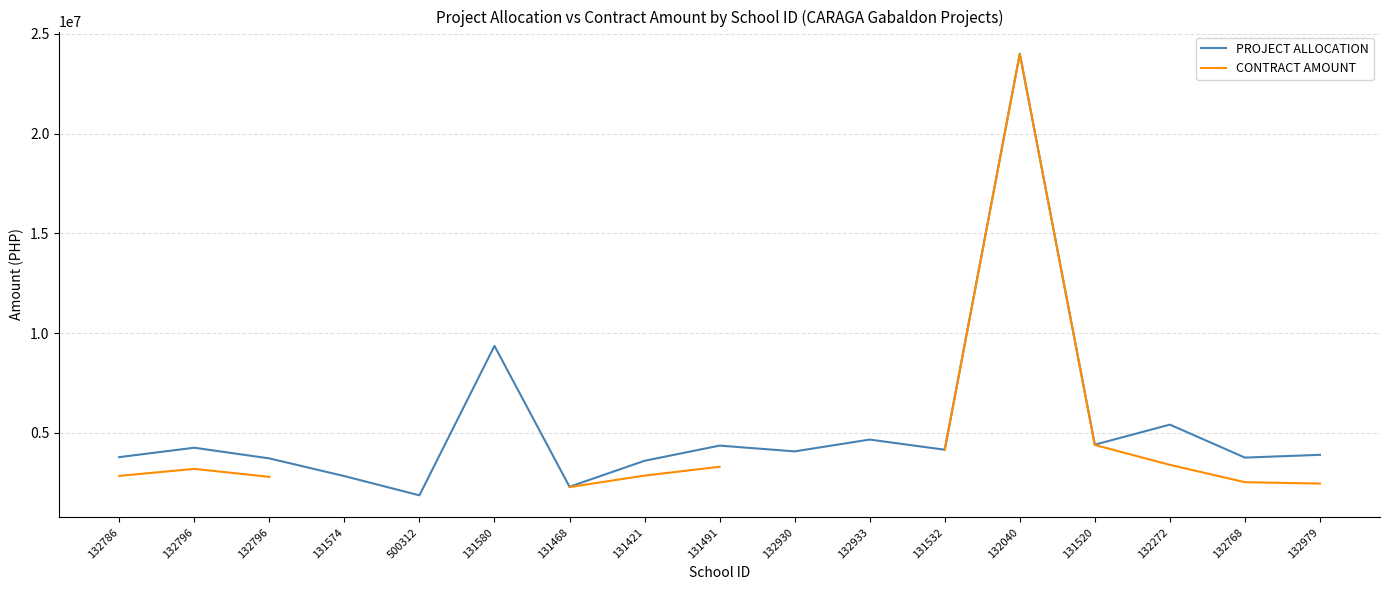

The PROJECT ALLOCATION series shows 4670841.8 at 132933. True or false?

True